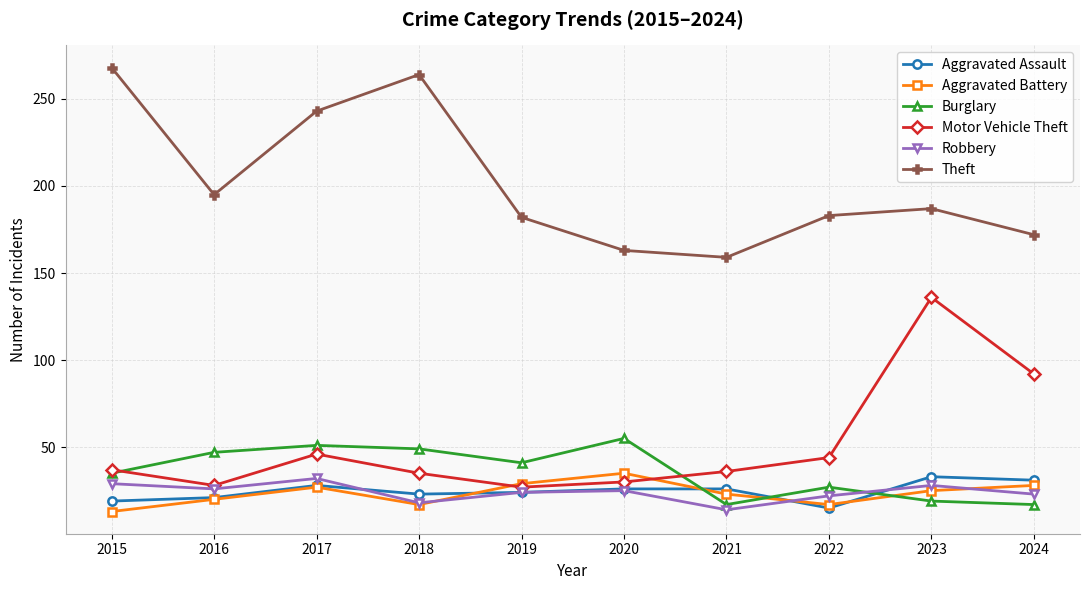

Which series ends up on top after the final intersection of Aggravated Battery and Motor Vehicle Theft?

Motor Vehicle Theft